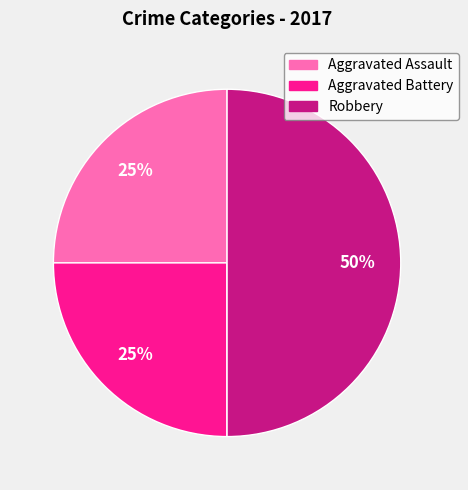

To the nearest percent, what is the difference between the largest and smallest slice percentages?

50%